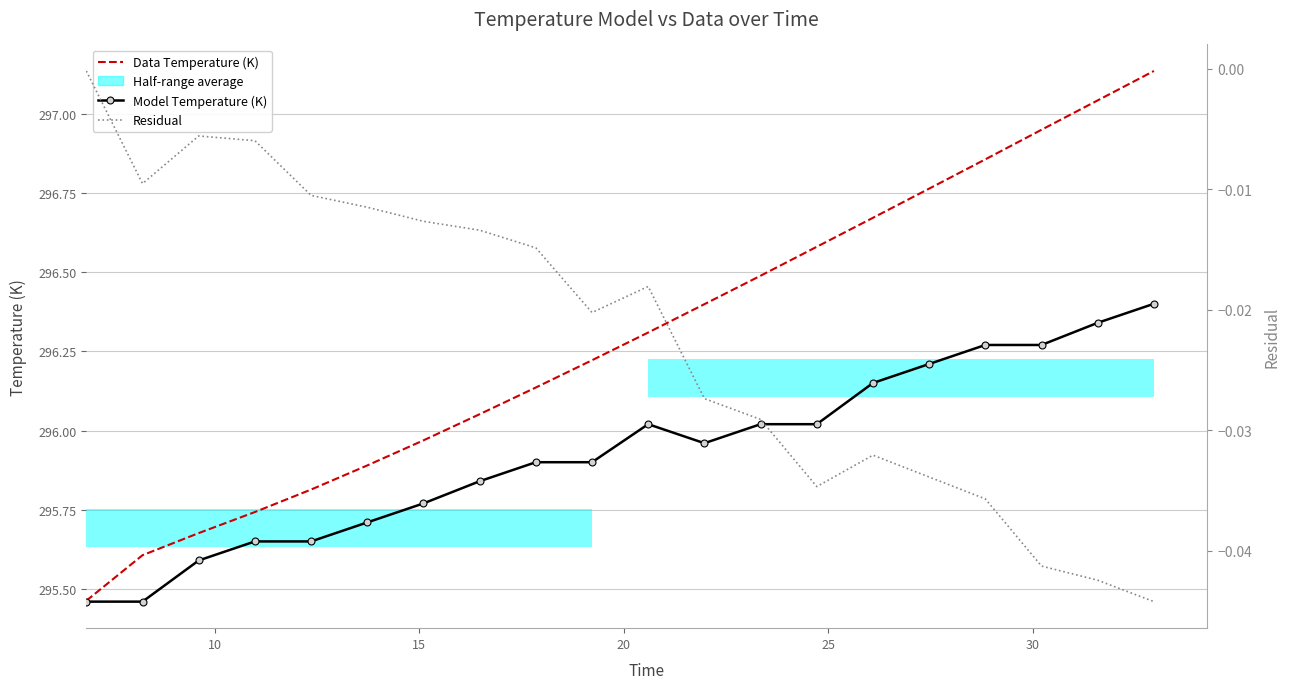

Is the value of Model Temperature (K) at 15 greater than the value of Data Temperature (K) at 16?

No